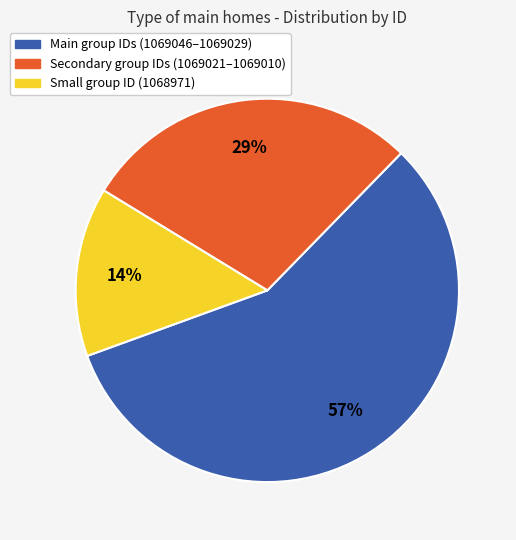

Is there any slice that represents more than half of the pie?

Yes